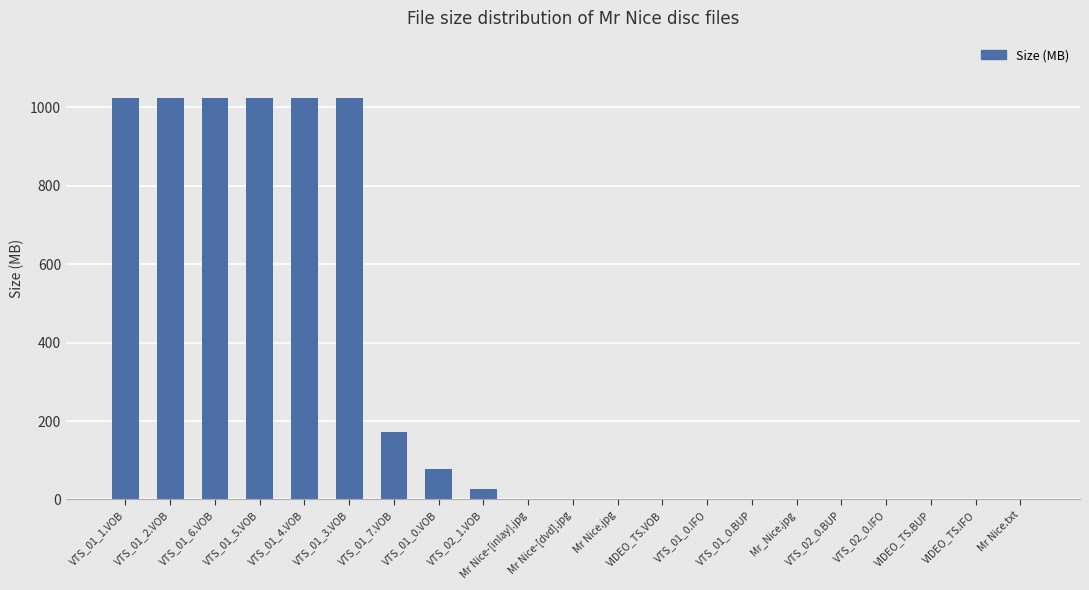

What is the maximum value shown in the chart?

1024.0